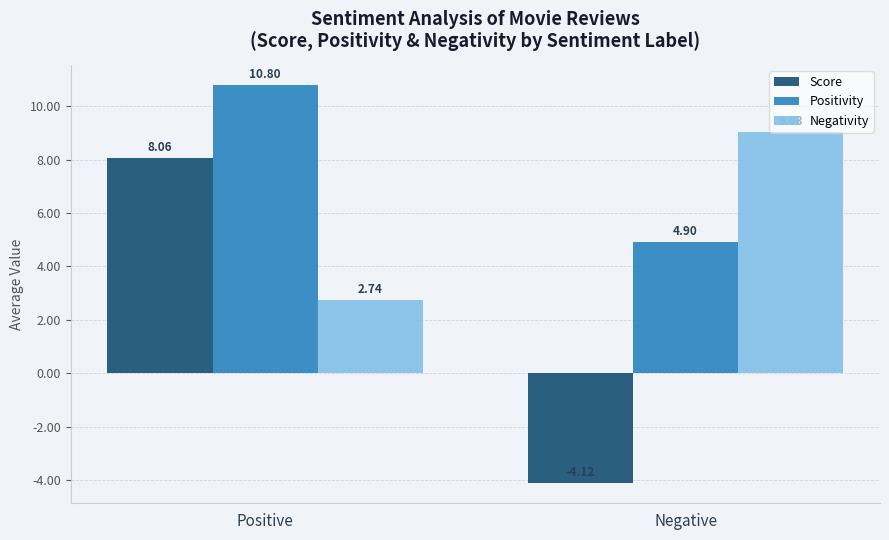

True or false: Negativity has a value of 1.7 at Positive.

False